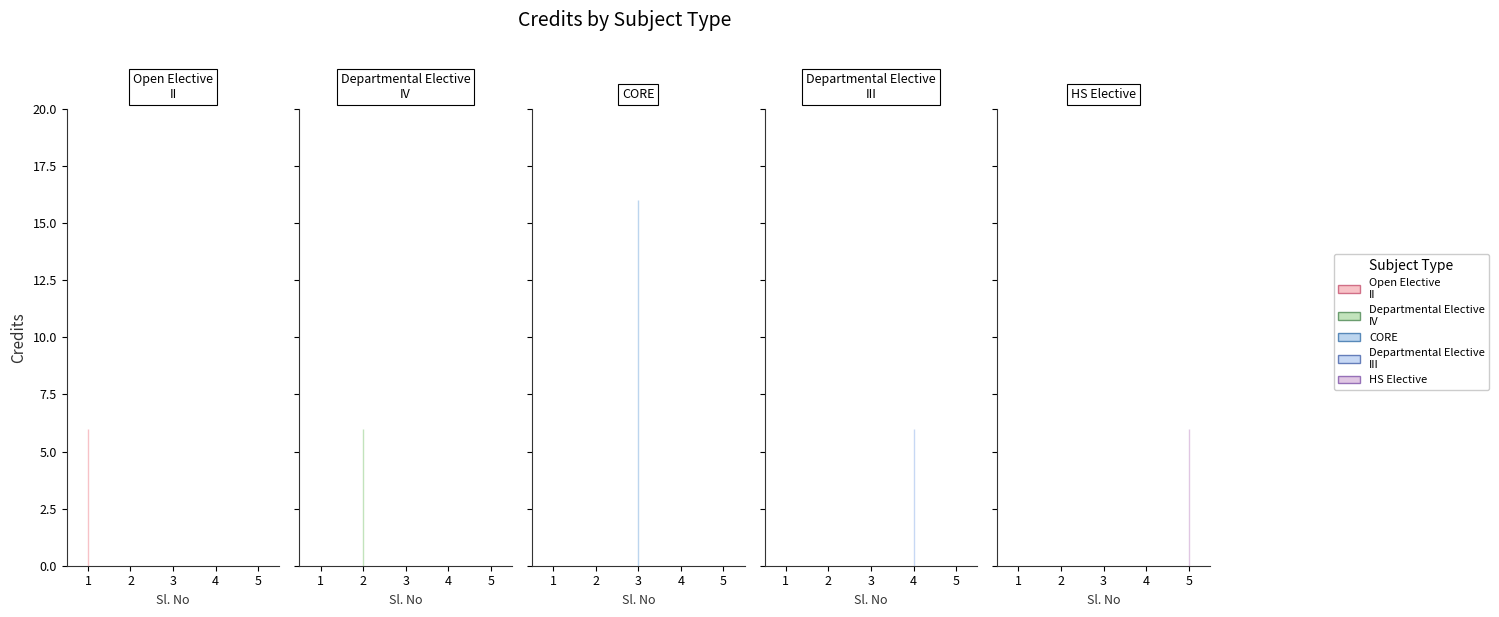

Rank the categories by value from highest to lowest.

3, 1, 2, 4, 5